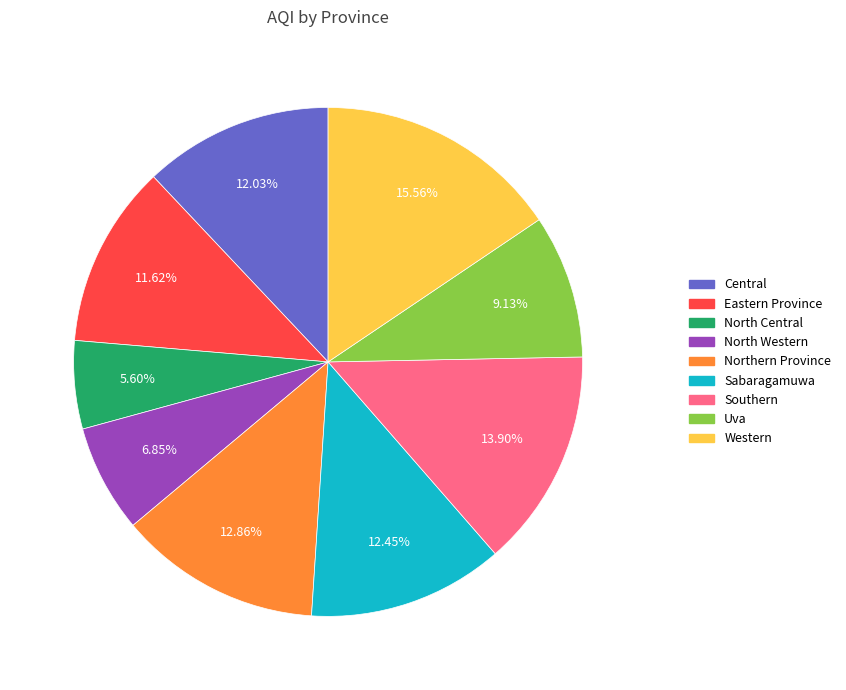

Is it true that Western is 16% of the pie?

True